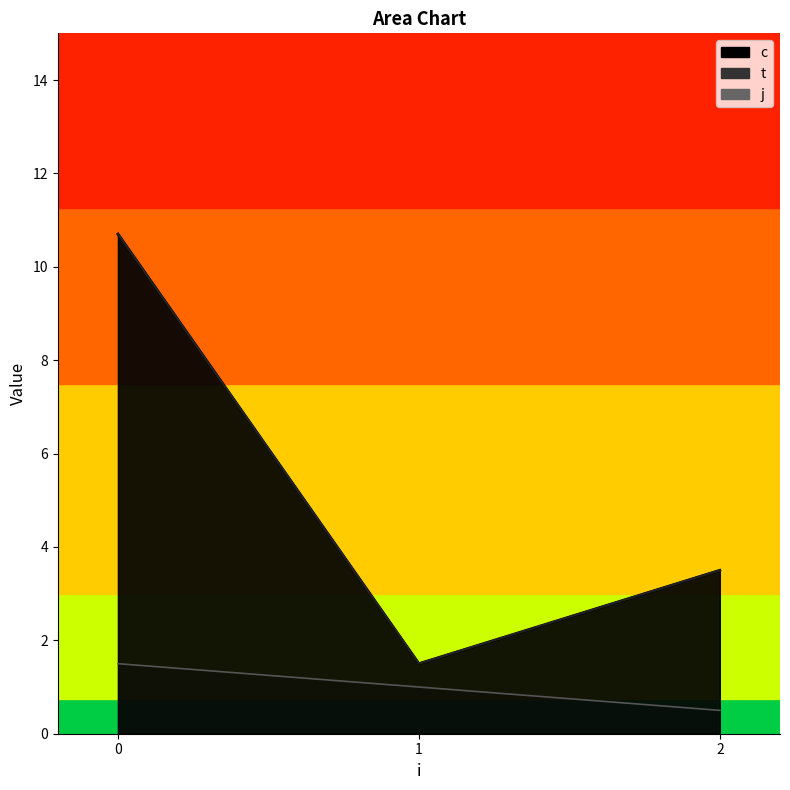

Where is the first local minimum for c?

1